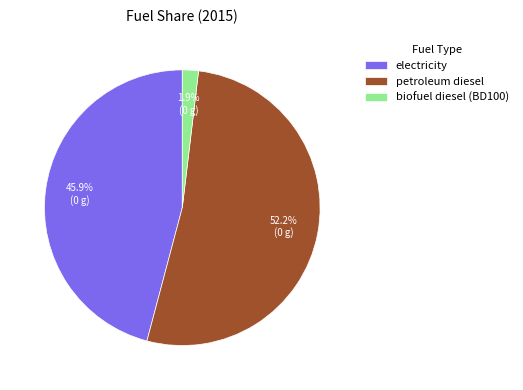

What is the ratio of the value at petroleum diesel to the value at electricity?

1.1